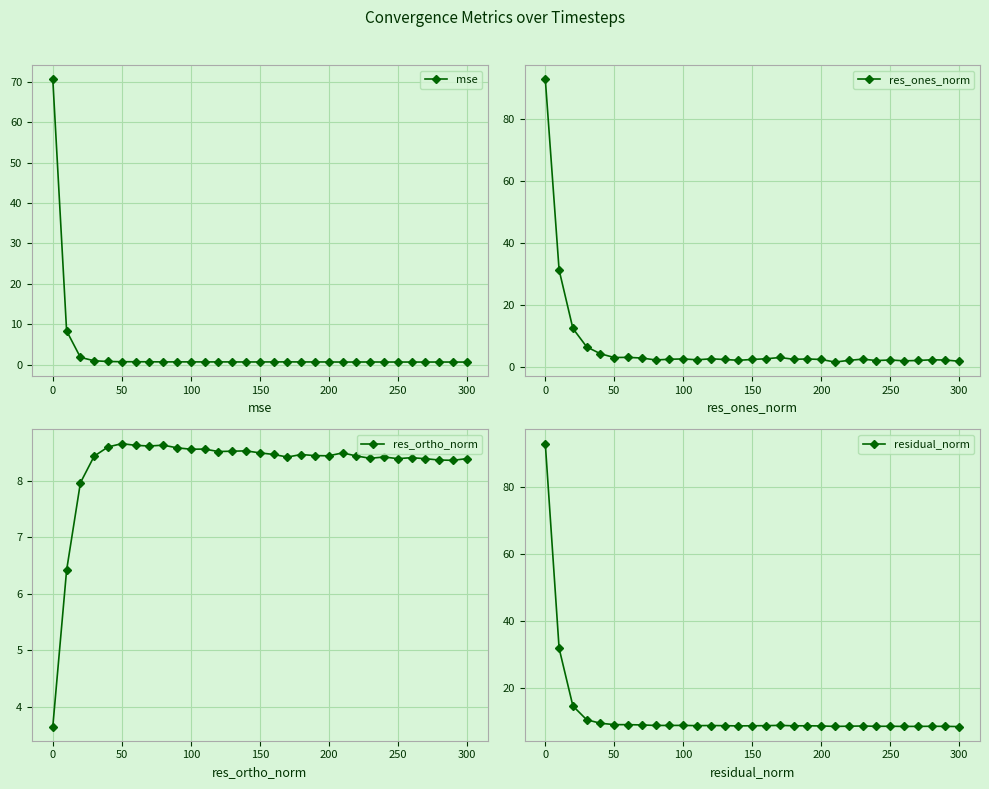

Is it true that mse equals 0.6 at 250?

True